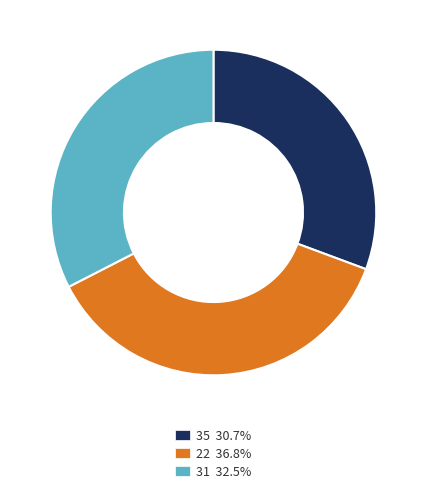

Do 31 and 35 together represent more than half of the pie?

Yes